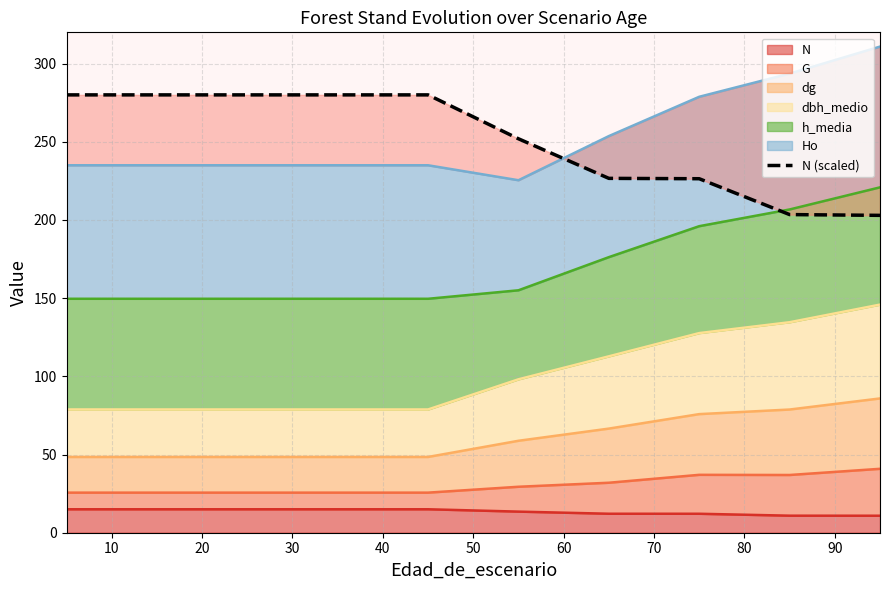

What is the maximum value for N?

15.0